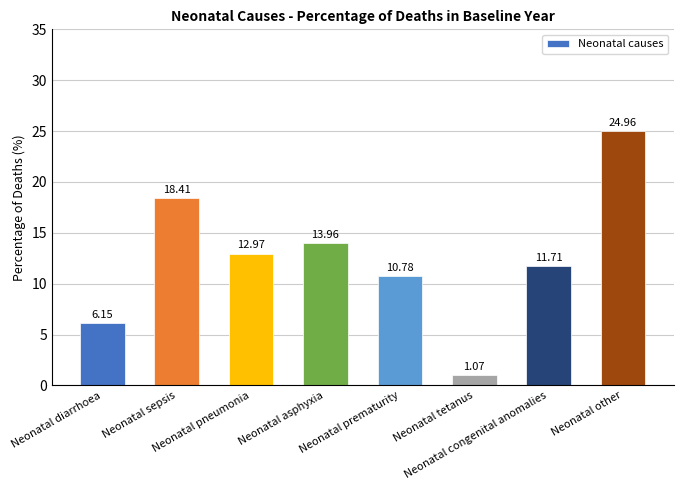

List the labels in order of value, largest first.

Neonatal other, Neonatal sepsis, Neonatal asphyxia, Neonatal pneumonia, Neonatal congenital anomalies, Neonatal prematurity, Neonatal diarrhoea, Neonatal tetanus